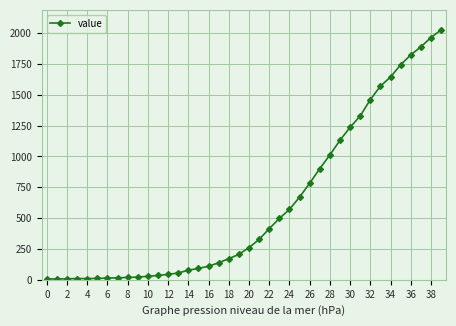

How many lines are shown in the chart?

1